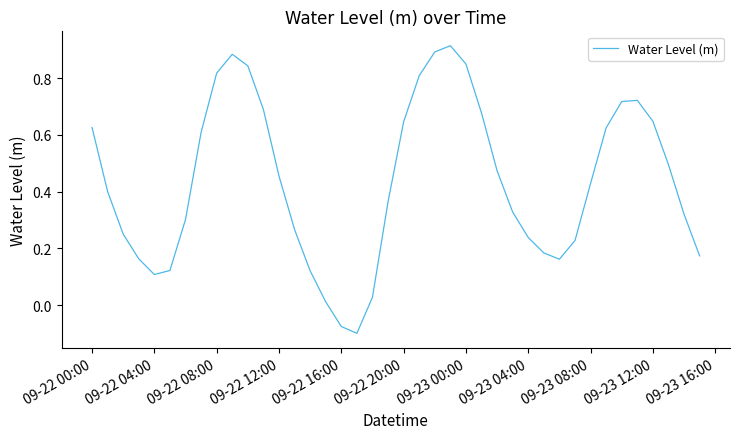

What is the difference between the maximum and minimum values?

1.0